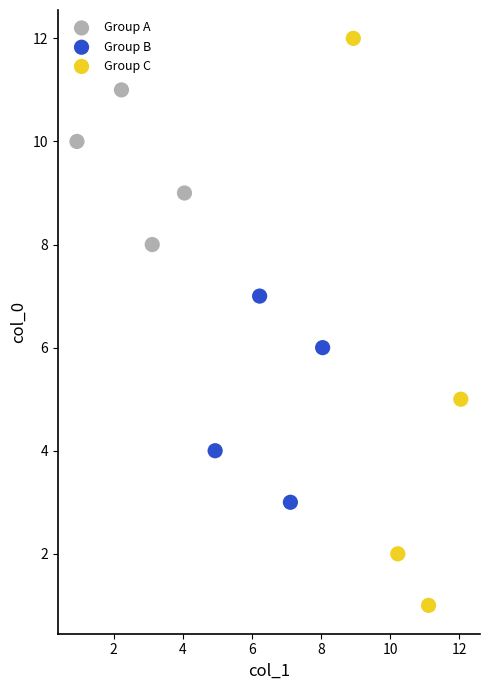

Which series has the widest spread of Y values?

Group C